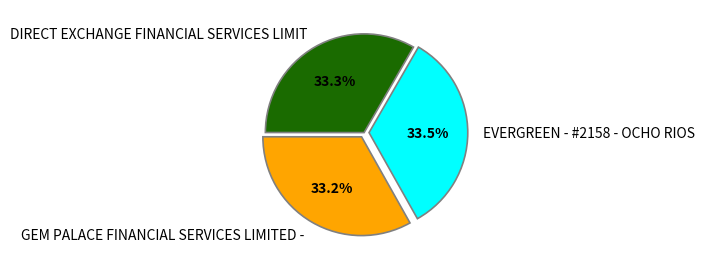

To the nearest percent, what is the average slice percentage?

33%